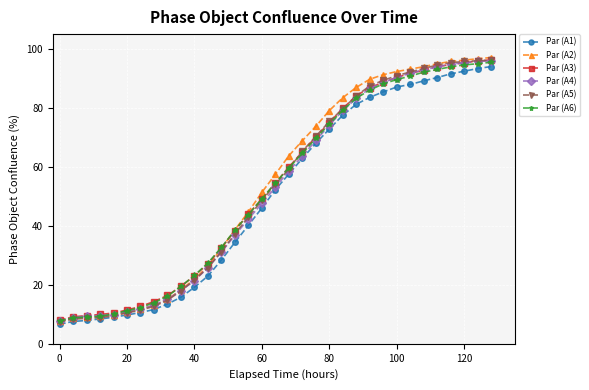

What is the maximum value shown in the chart?

97.1